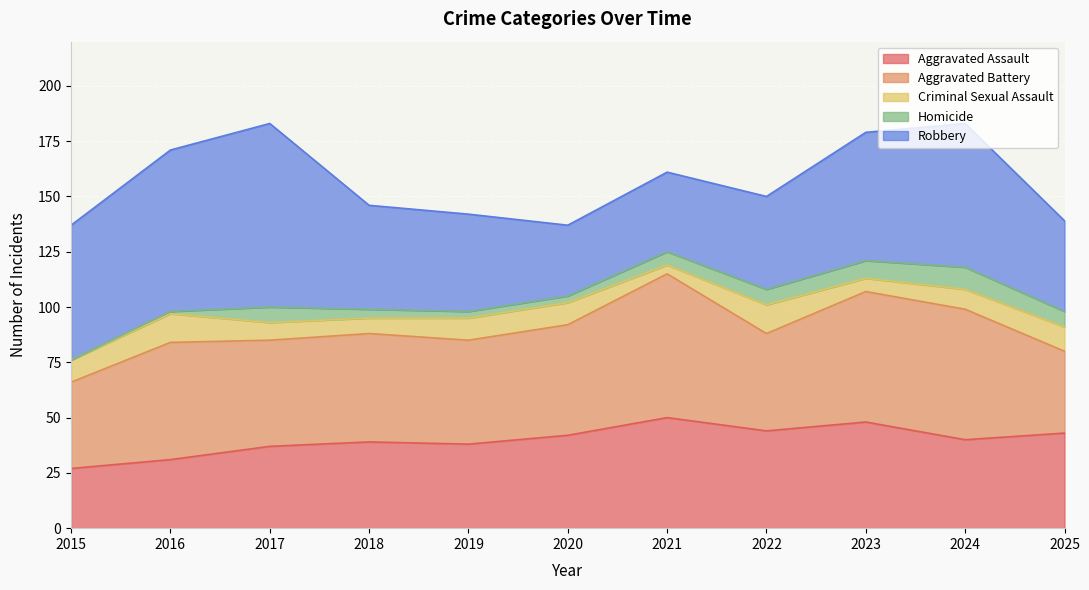

What is the maximum value shown in the chart?

83